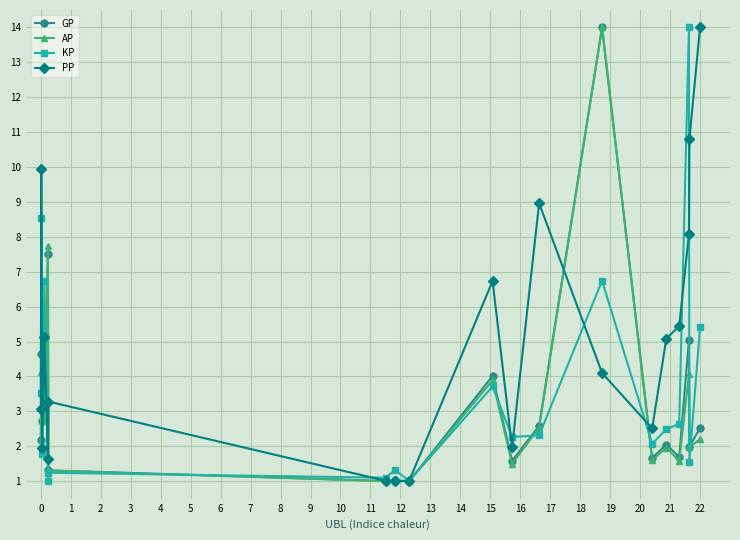

At how many categories does at least one series exceed 12?

3